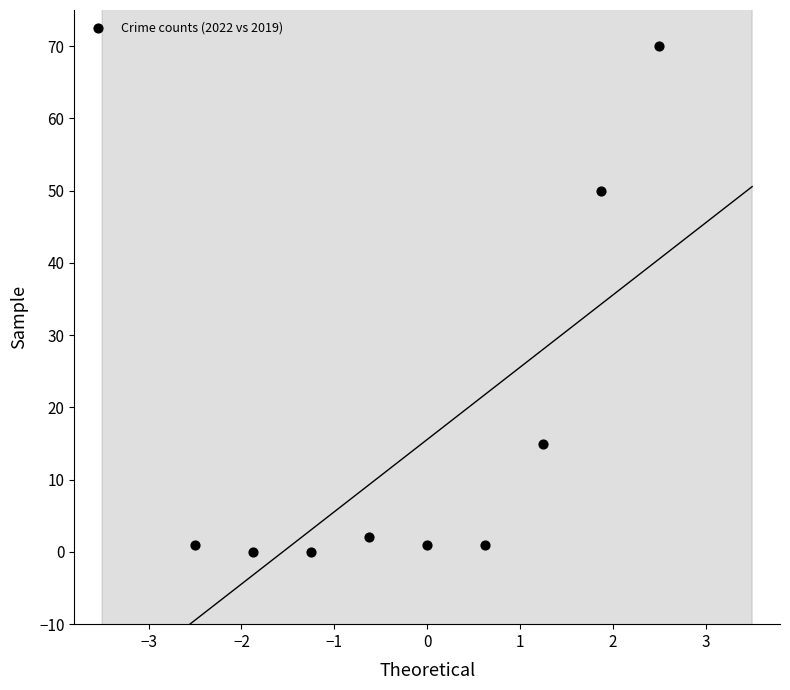

What Y value in the scatter plot is closest to 35?

50